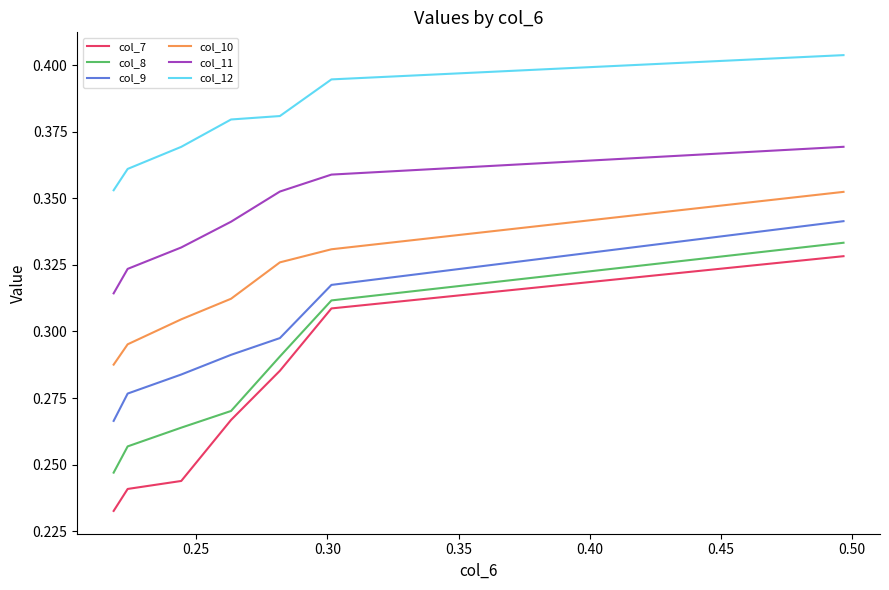

True or false: col_9 and col_7 cross at least once.

False